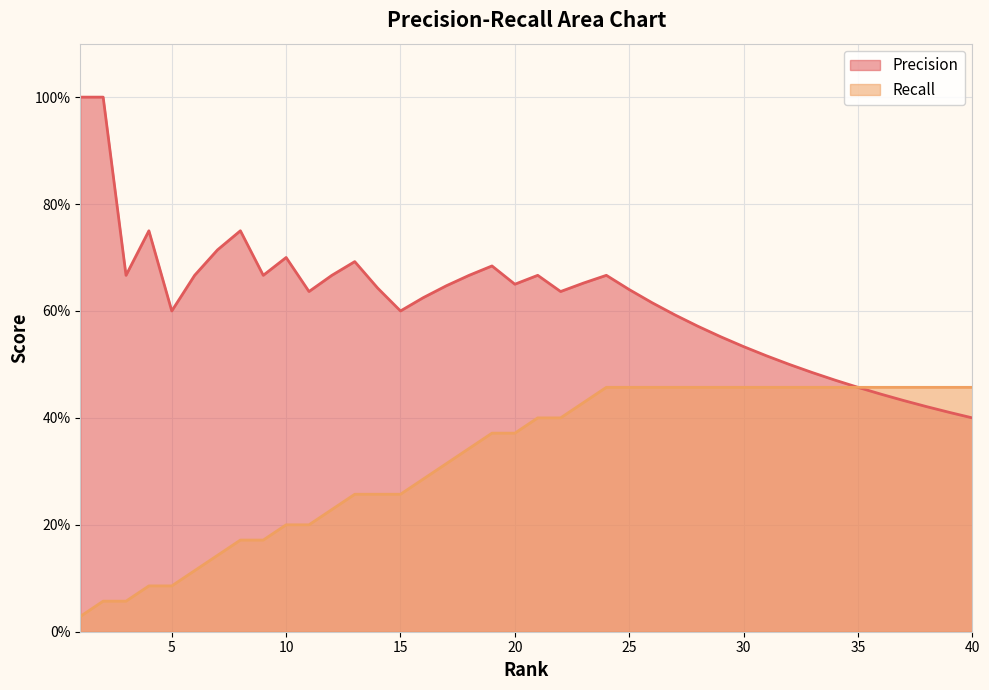

What is the difference between the highest and lowest values at 19?

0.3